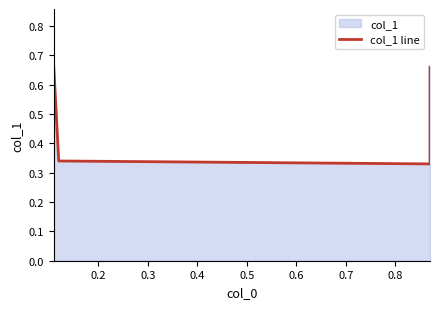

What is the difference between the maximum and minimum values?

0.3